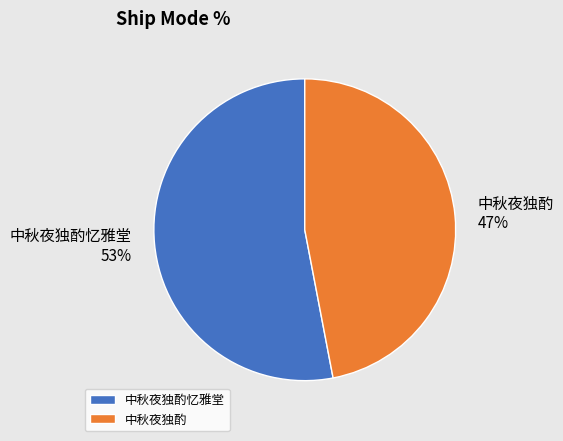

How many segments does this pie chart have?

2